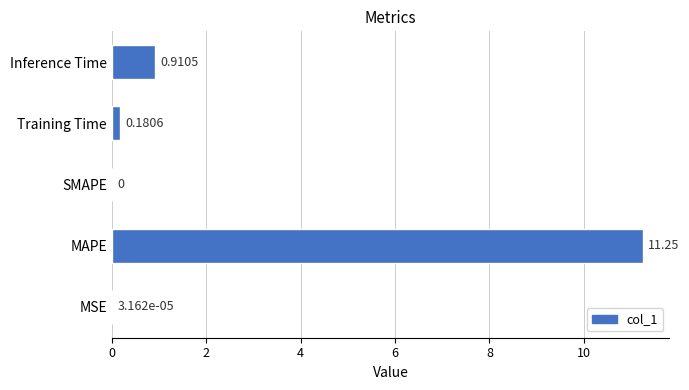

What is the sum of all values?

12.3